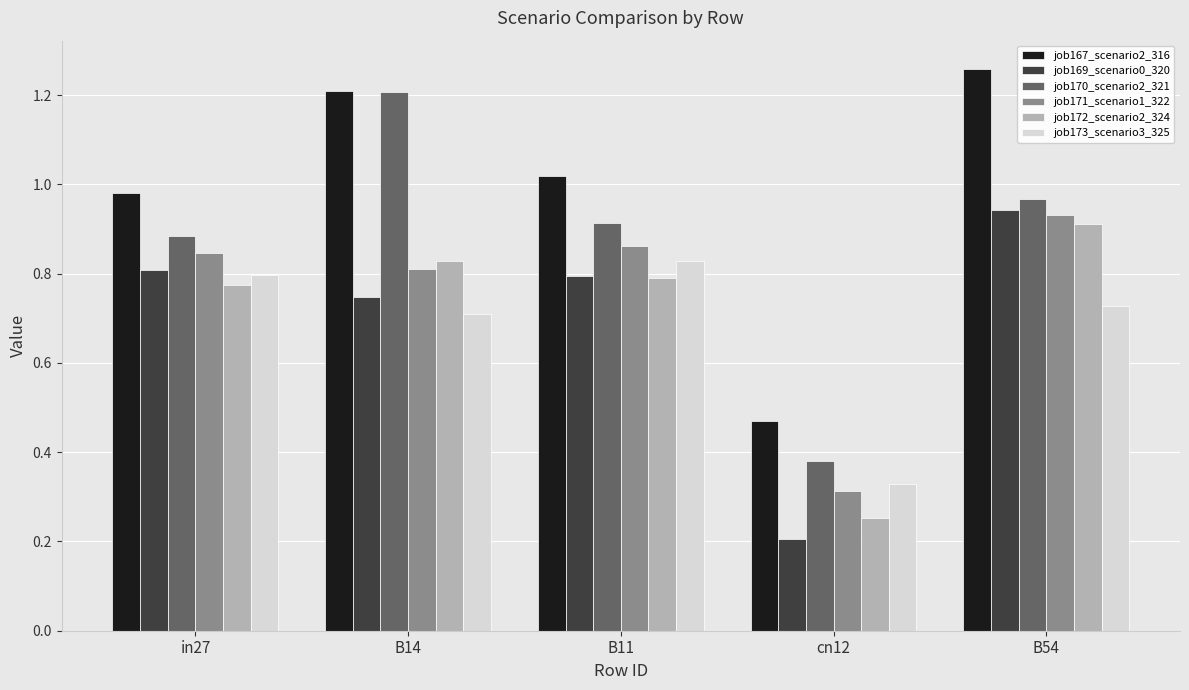

At how many categories does at least one series exceed 0?

5